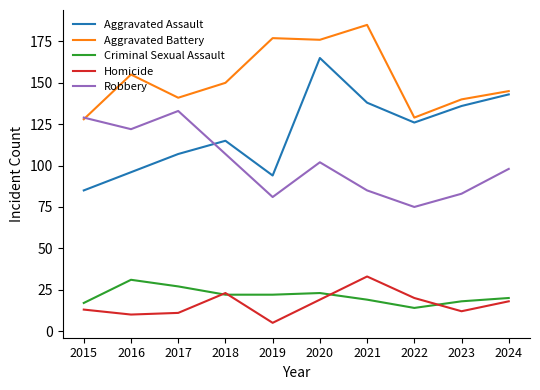

What is the maximum value for Aggravated Assault?

165